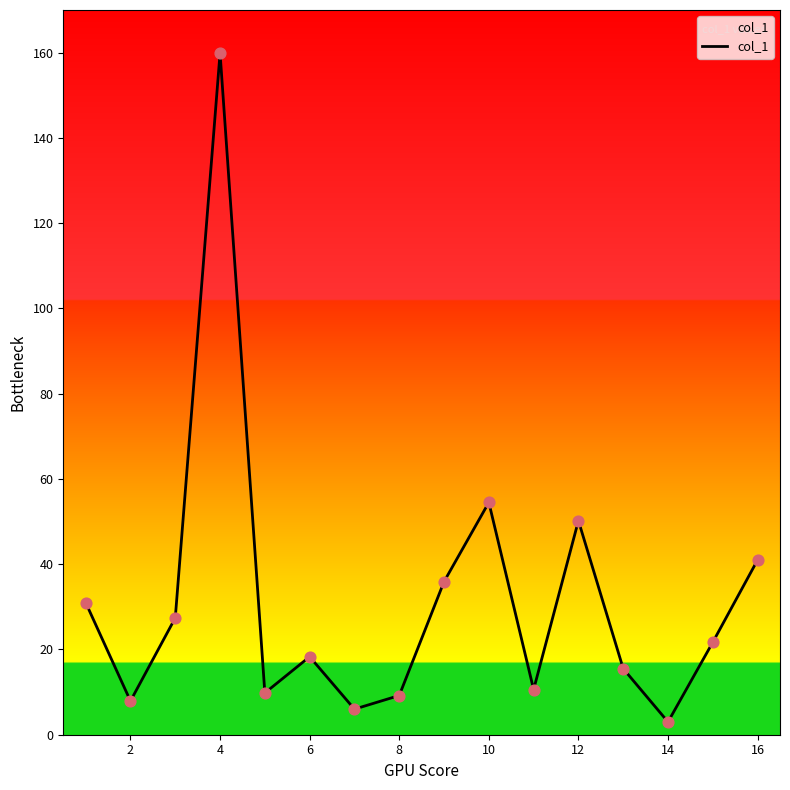

What is the greatest value displayed?

159.9